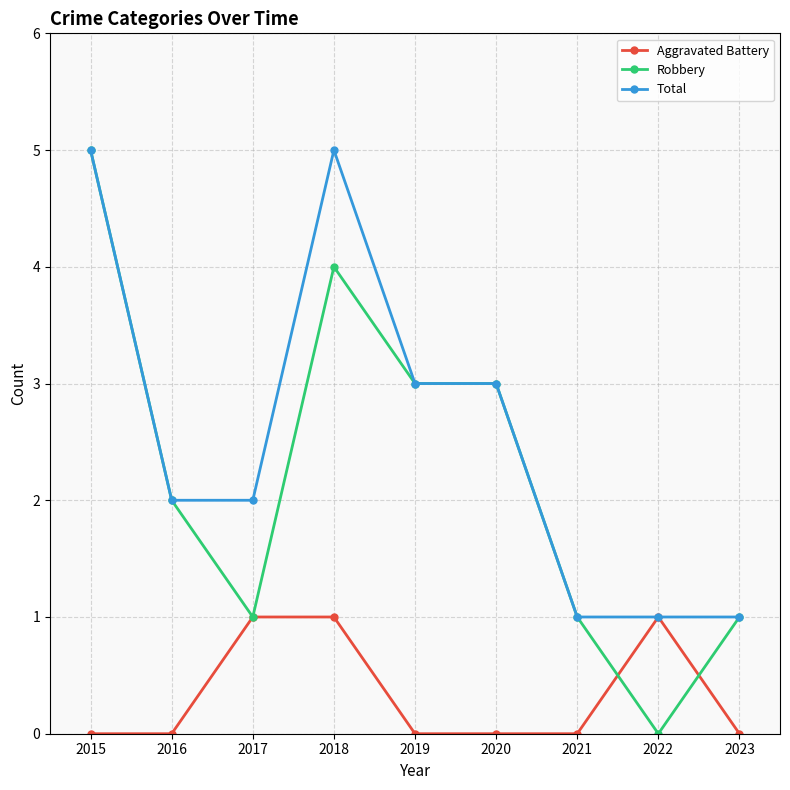

What is the total value across all series at 2019?

6